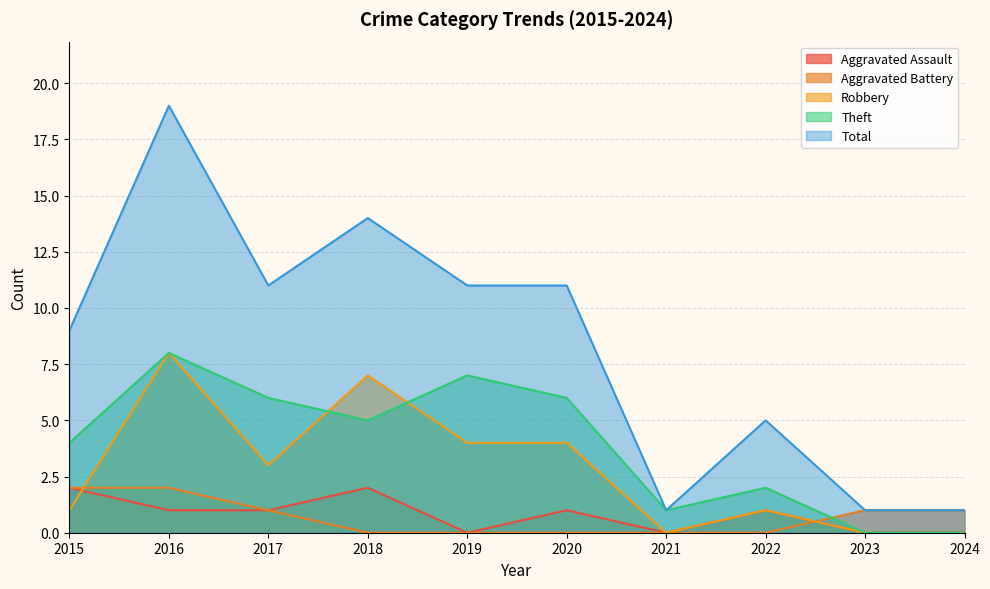

True or false: Robbery and Theft cross at least once.

True